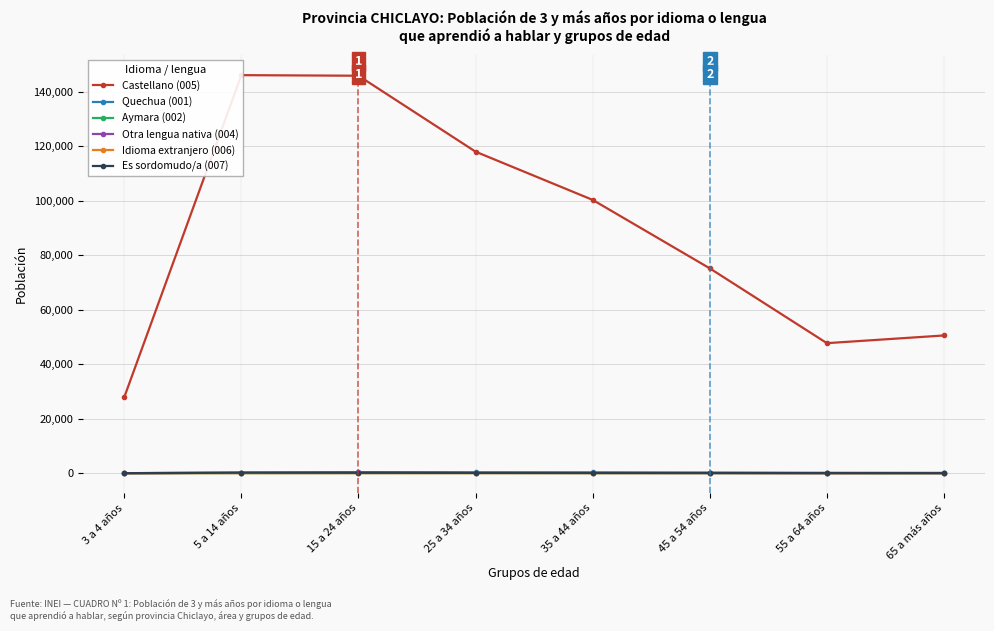

What value does the Castellano (005) series have at 55 a 64 años, to the nearest 100?

47800